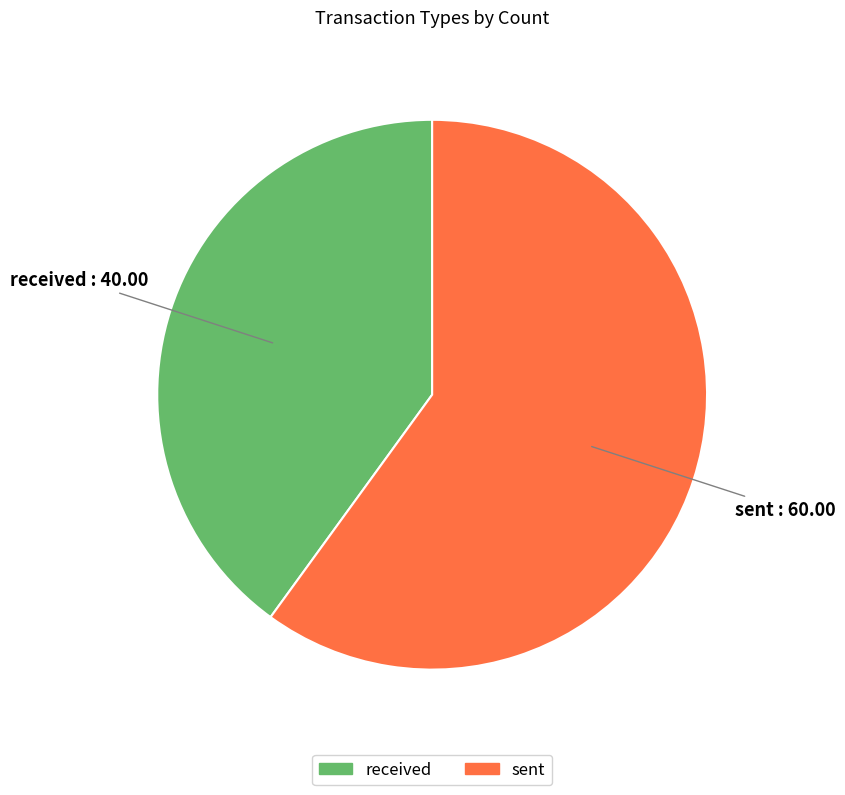

Rank the categories by value from lowest to highest.

received, sent